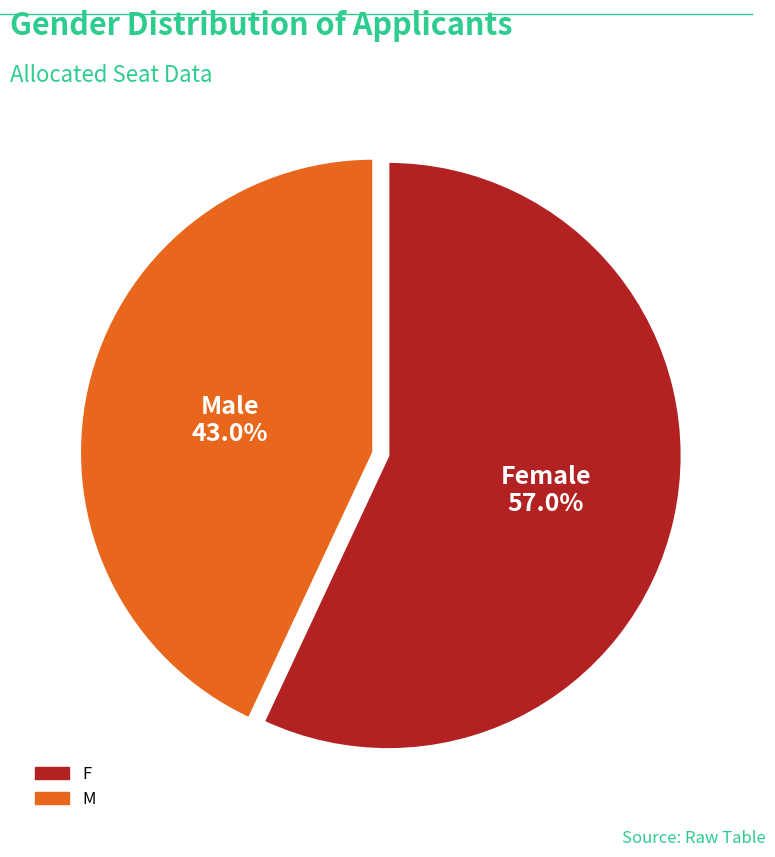

Count the number of slices in the pie.

2